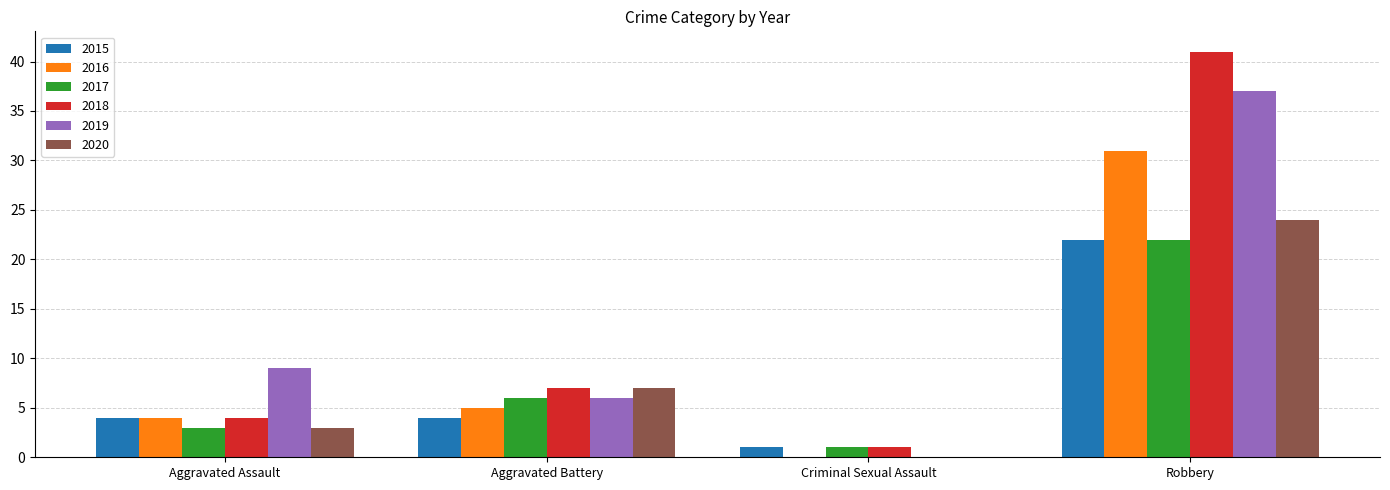

At which category is the sum across all series the highest?

Robbery